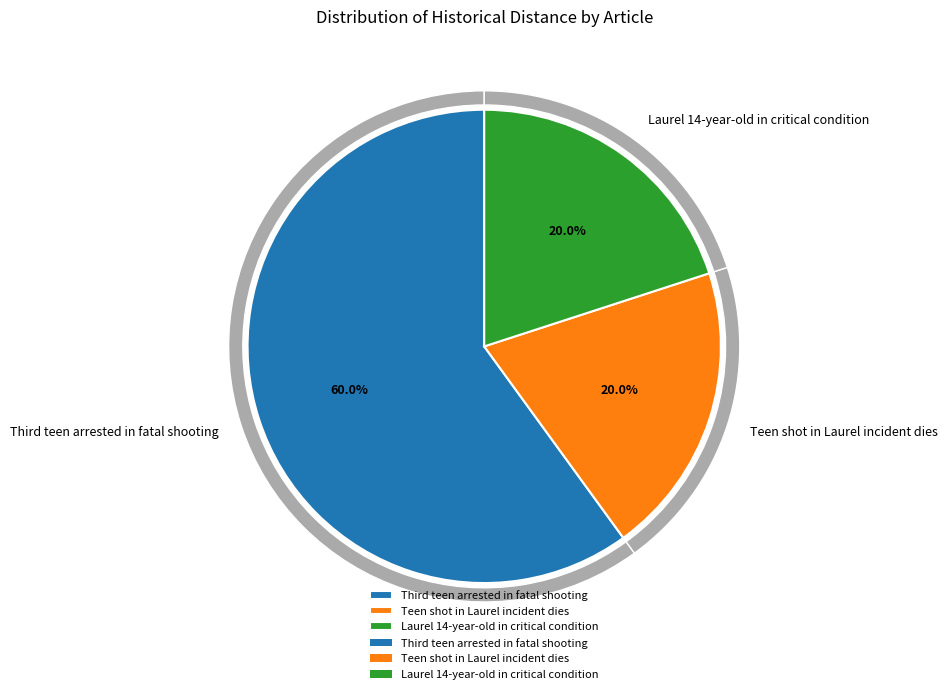

How many segments does this pie chart have?

3